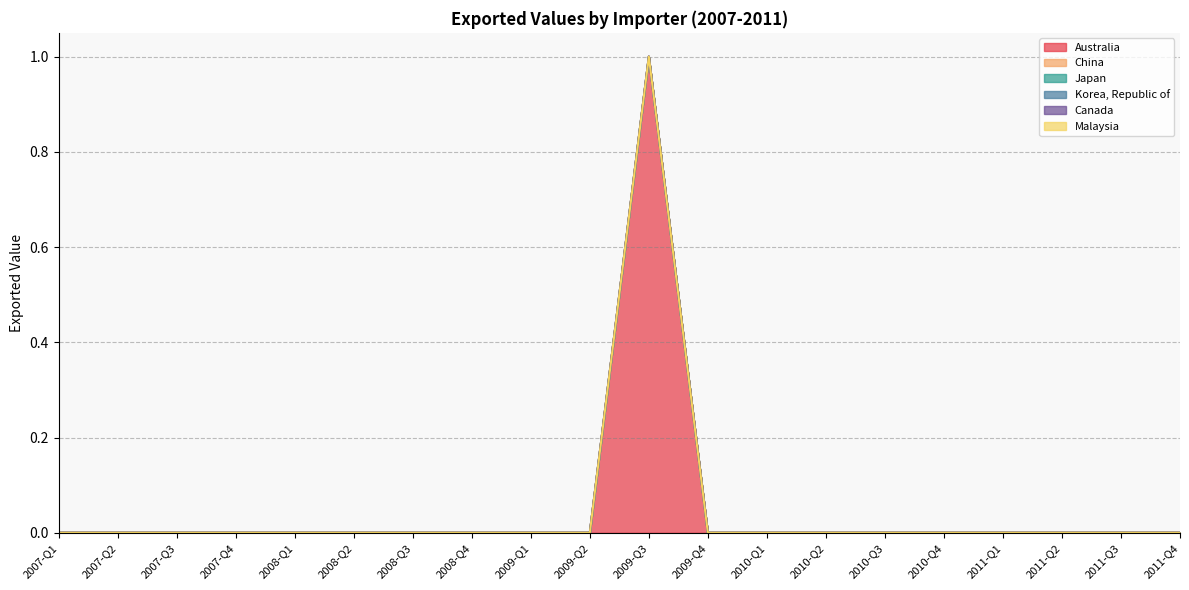

Does the chart have visible grid lines?

Yes